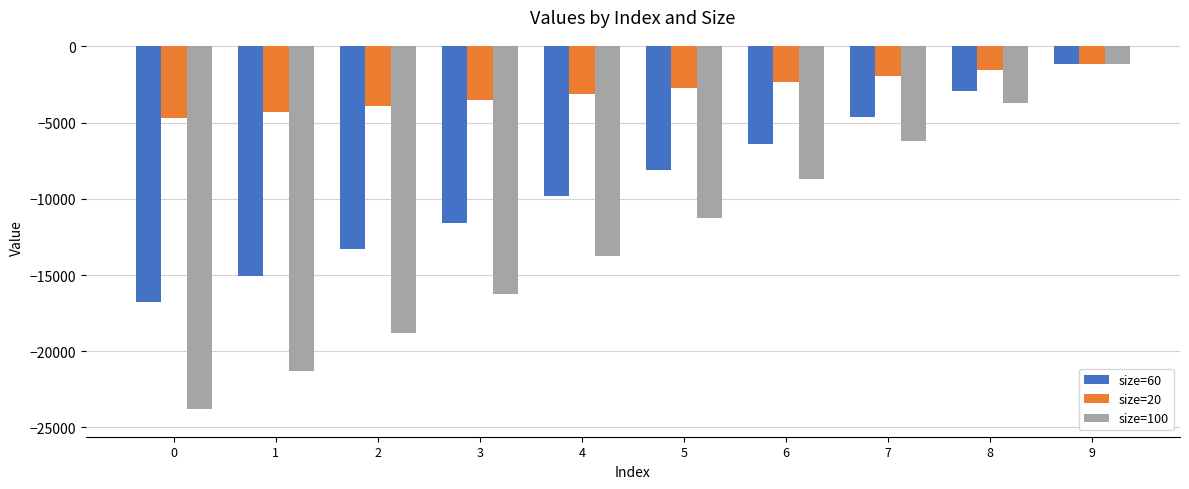

What is the difference between the maximum and second lowest values in the size=20 series?

3127.3